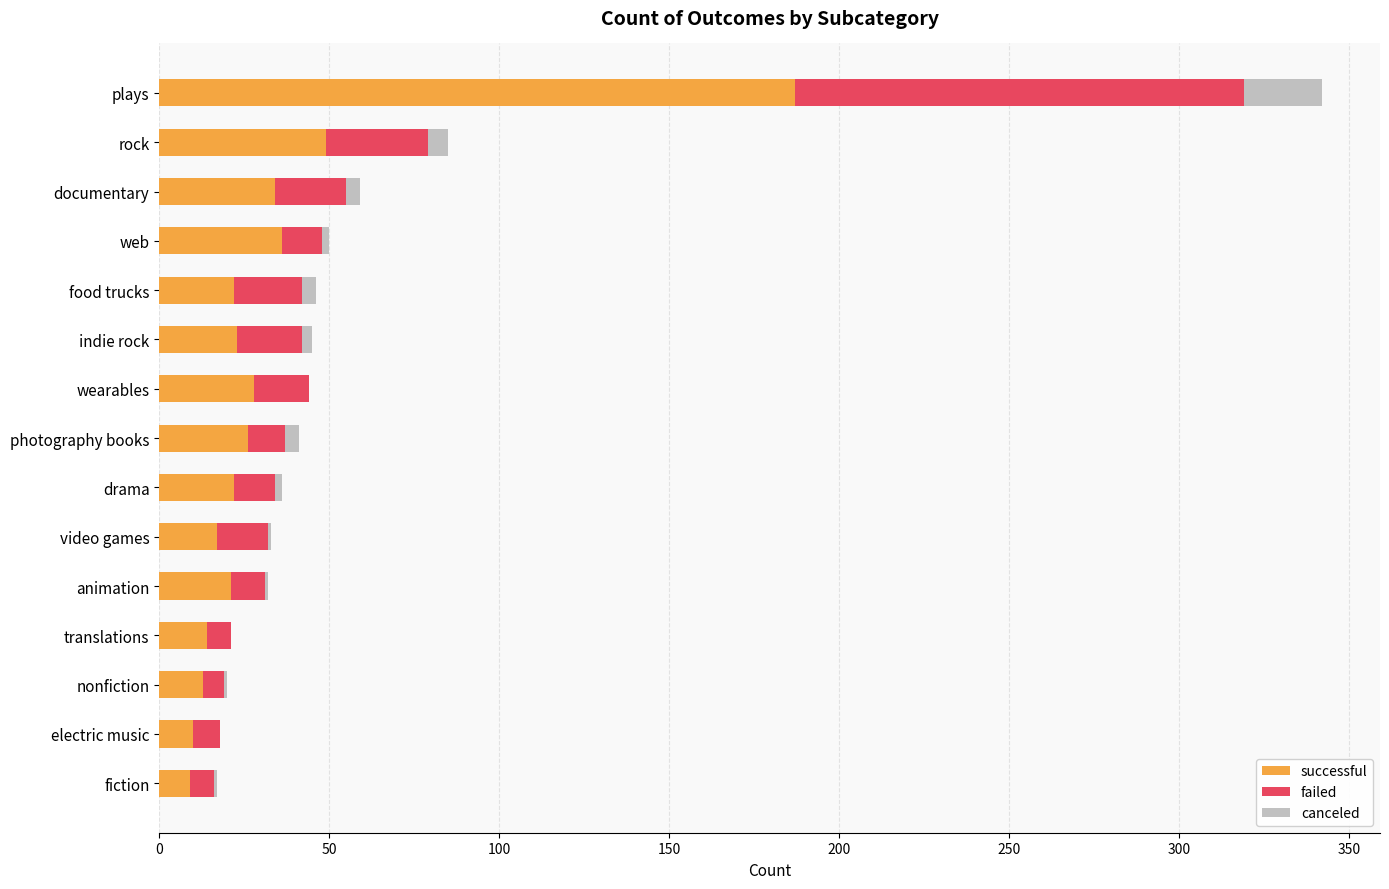

Which category has the highest value in the successful series?

plays